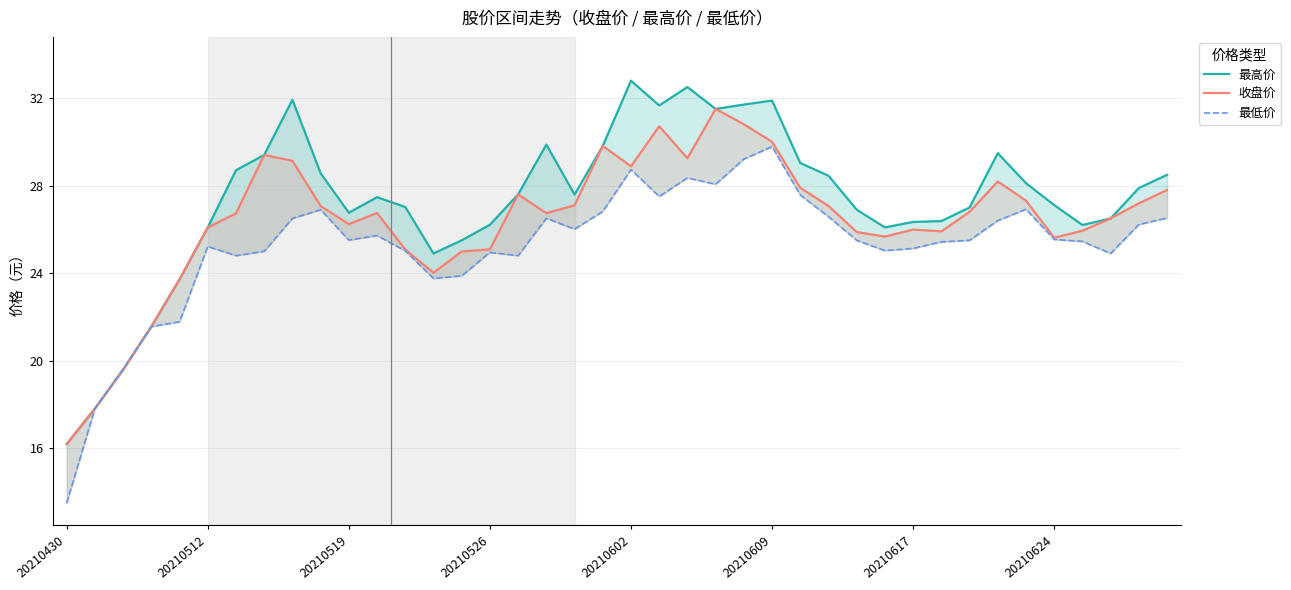

Does the chart have visible grid lines?

Yes